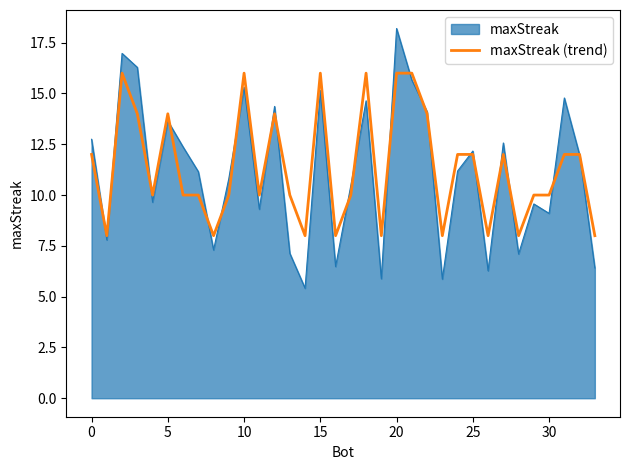

What is the maximum value for maxStreak?

18.2